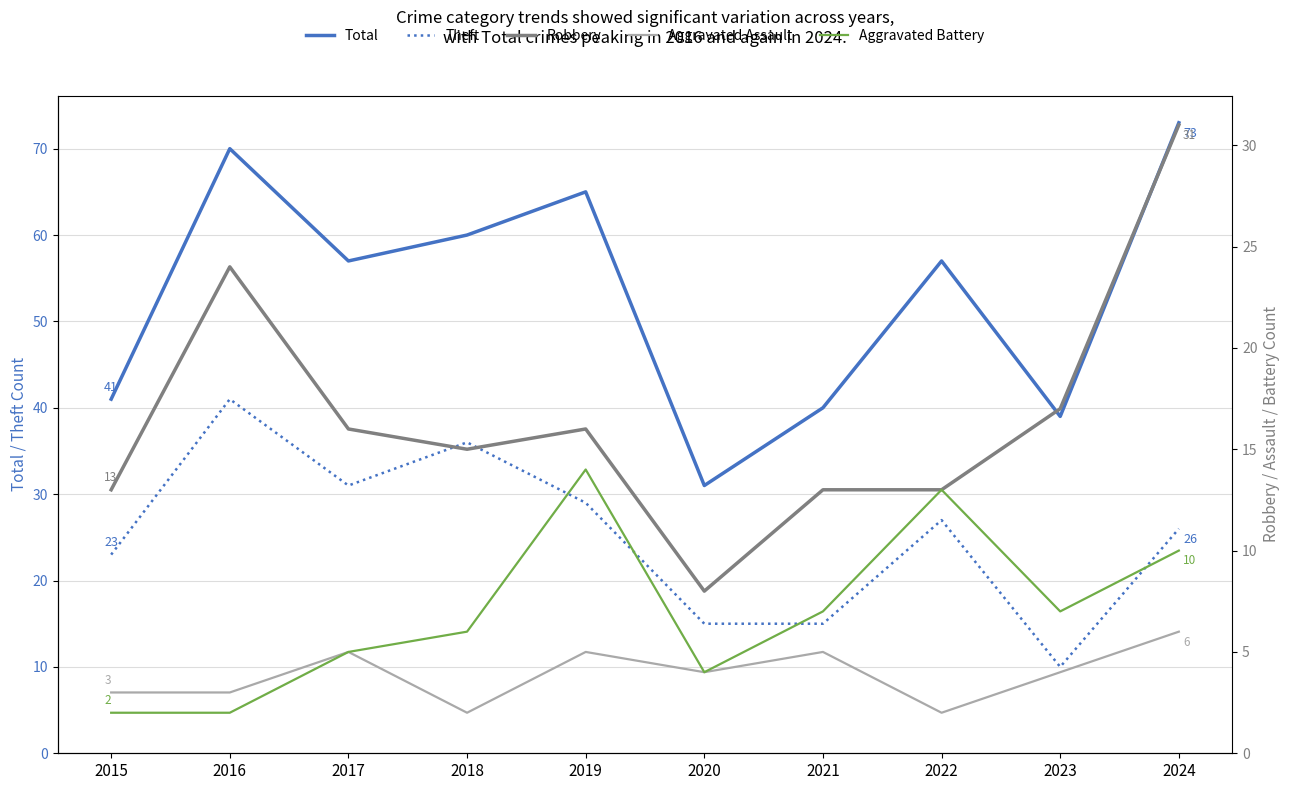

What are all the series names shown in the legend?

Total, Theft, Robbery, Aggravated Assault, Aggravated Battery